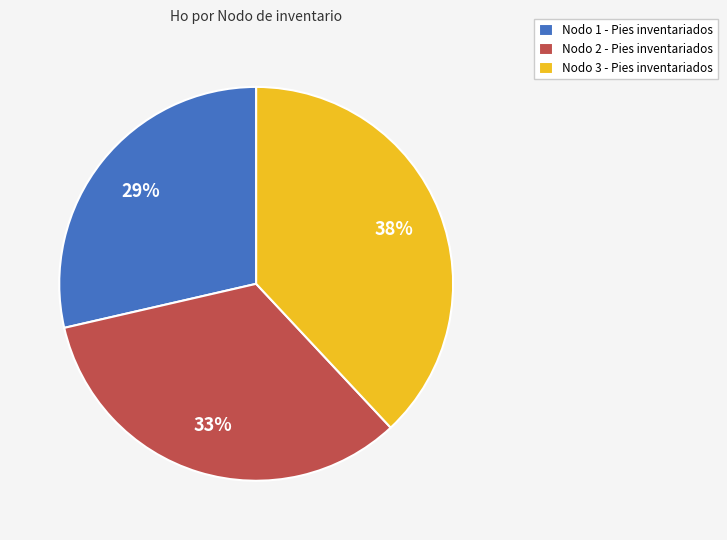

Does any single category account for the majority?

No